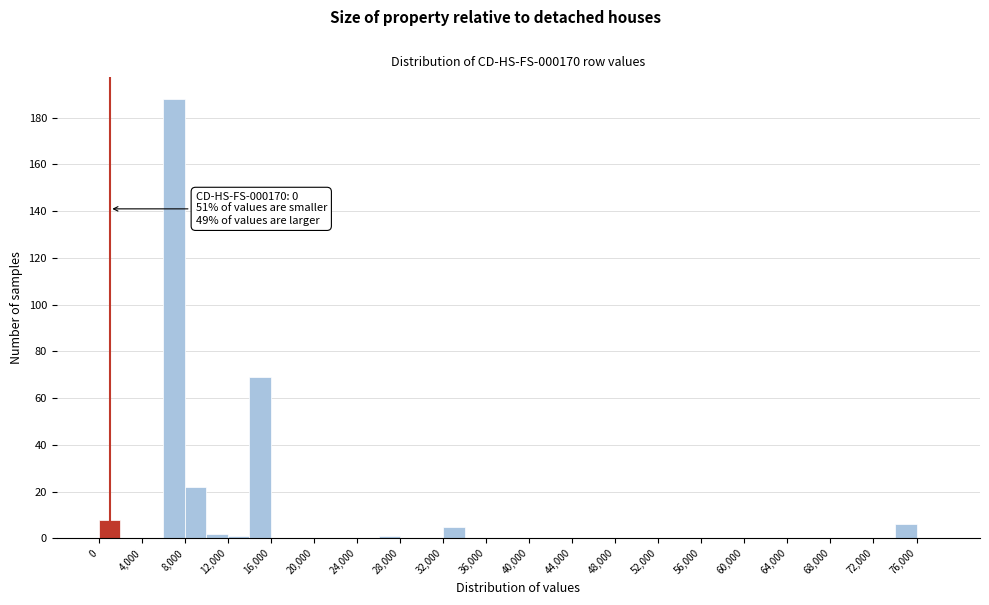

Which range on the x-axis has the tallest bar?

6000 to 8000